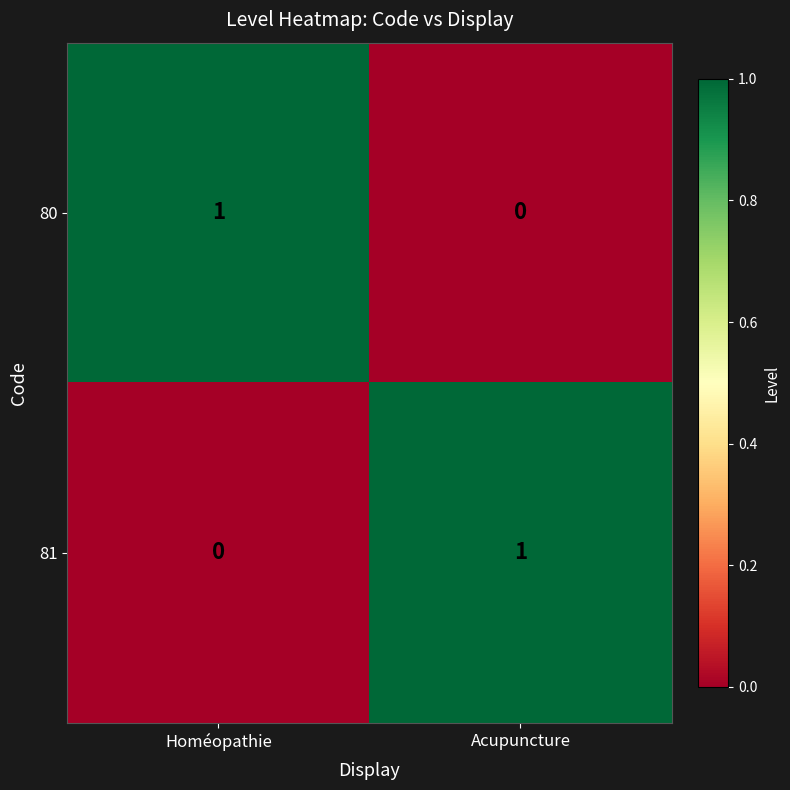

What is the maximum value shown in the chart?

1